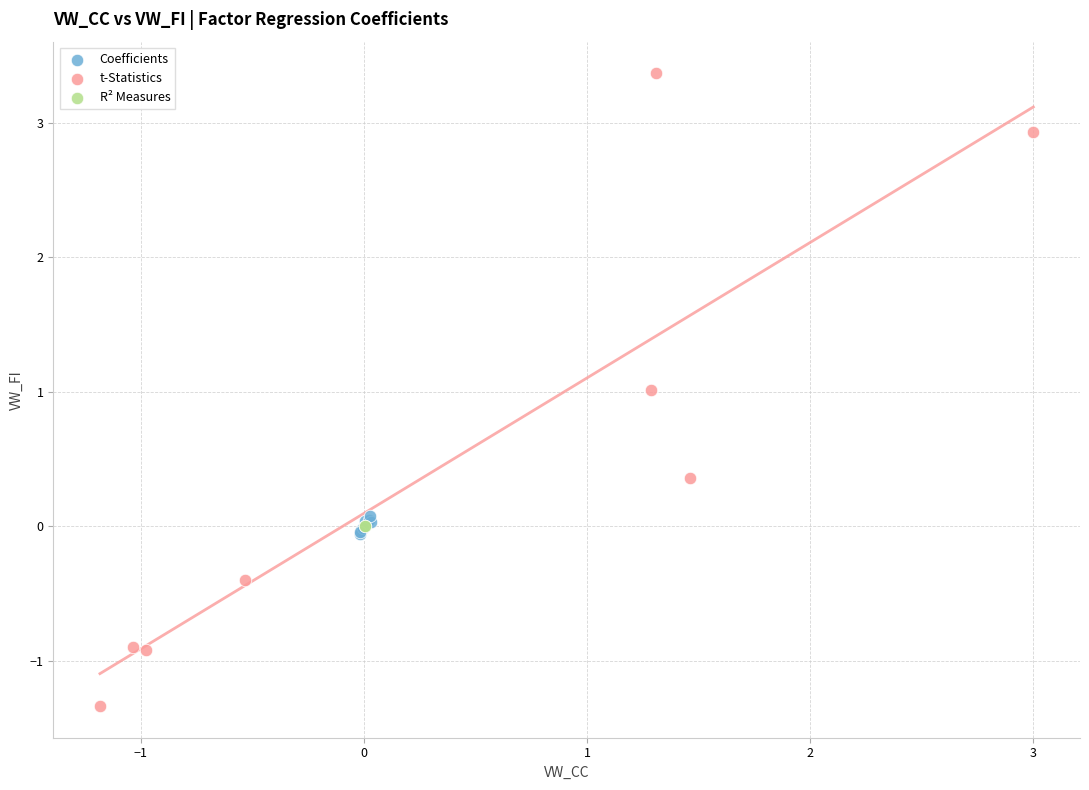

What are all the series names shown in the legend?

Coefficients, t-Statistics, R² Measures